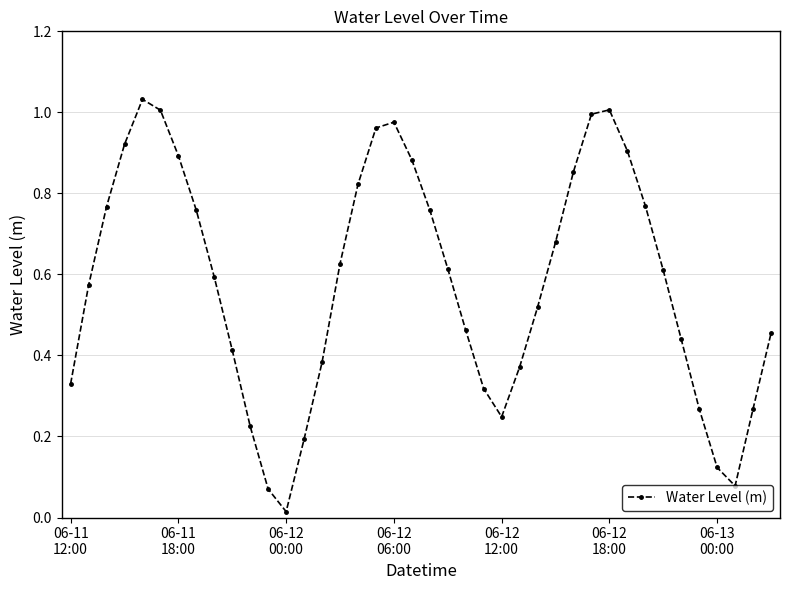

True or false: there are more than 2 points higher than both neighbors.

True